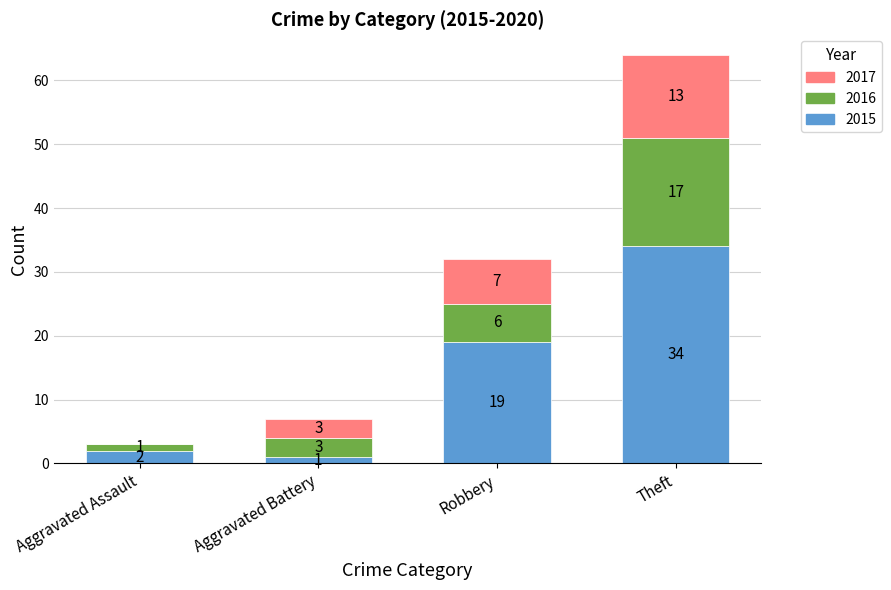

What is the maximum value for 2015?

34